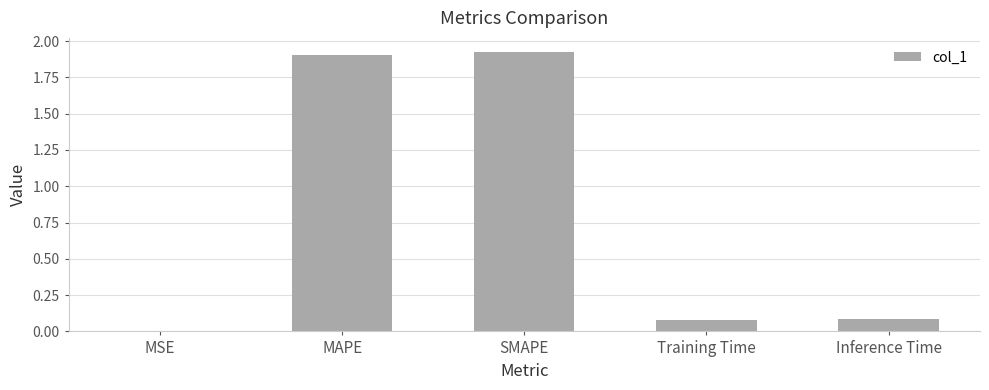

At which label is the value closest to 0?

MSE